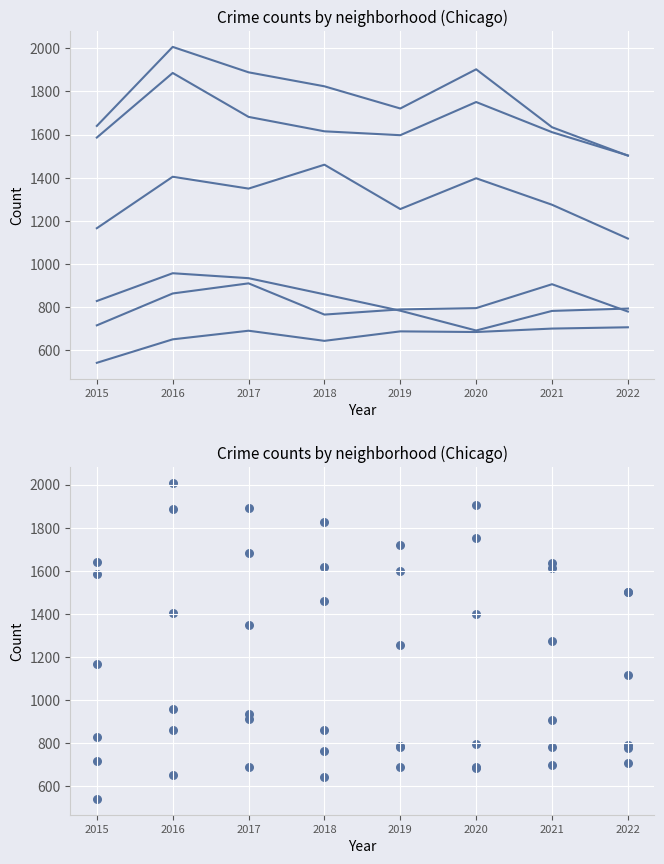

At which category is the sum across all series the highest?

2016